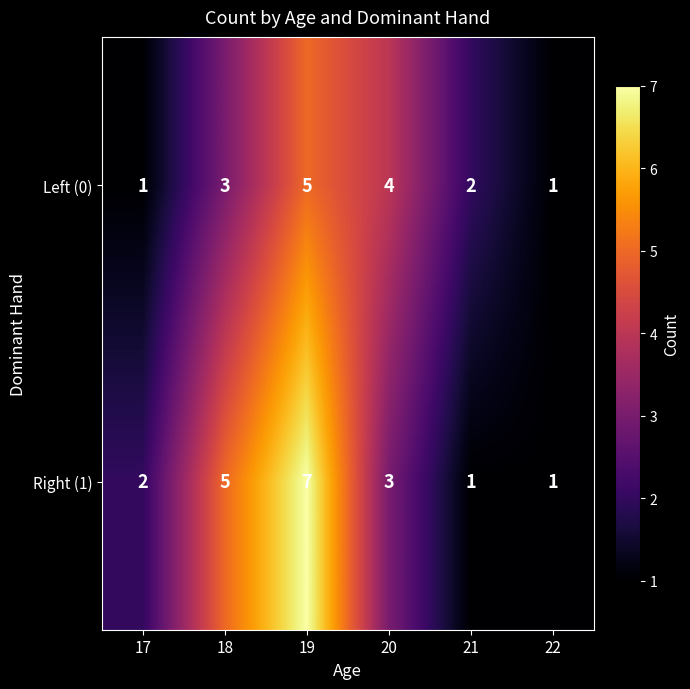

At which label does Left (0) reach its peak?

19